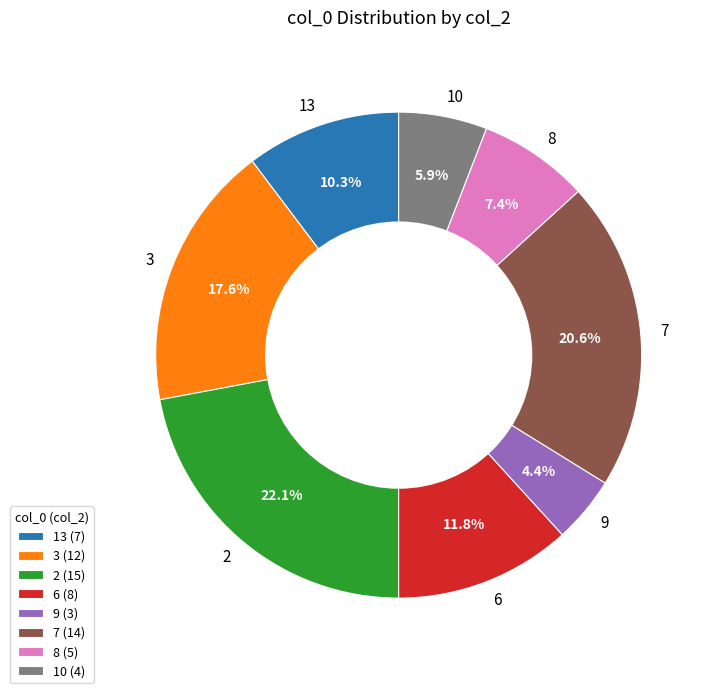

To the nearest percent, what is the average slice percentage?

12%